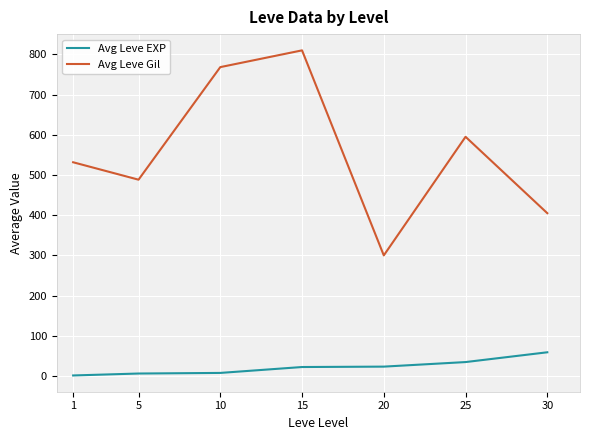

Where is the first local minimum for Avg Leve Gil?

5